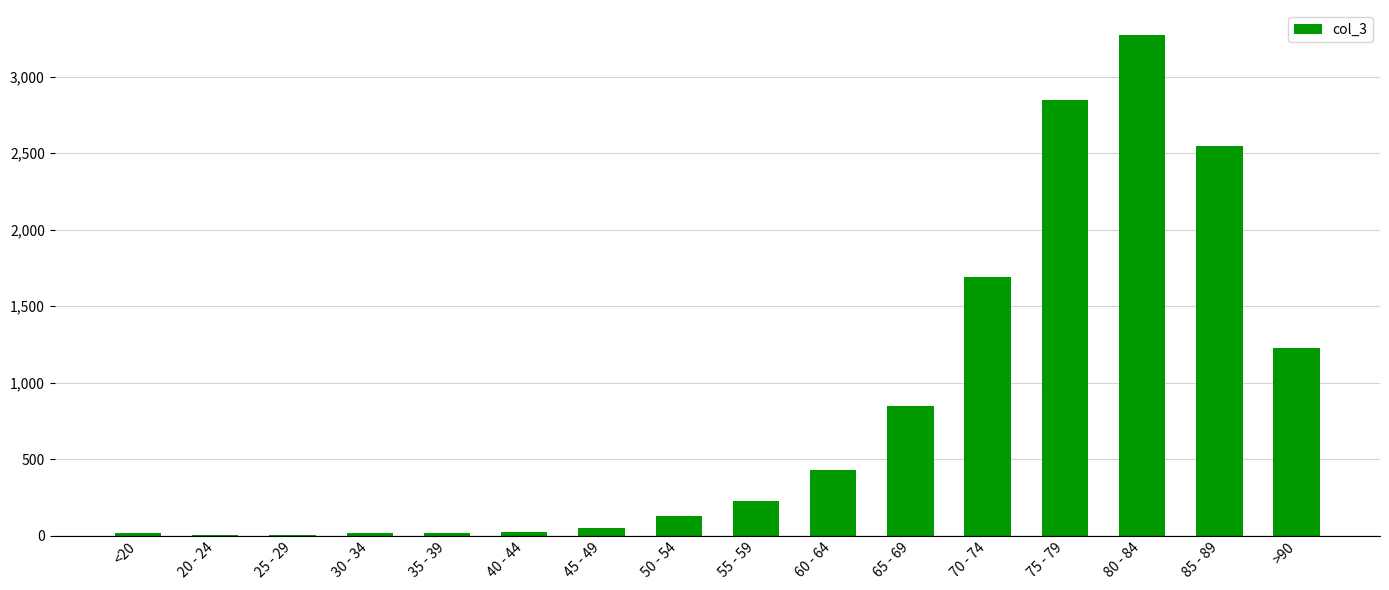

Where is the data nearest to the value 1638?

70 - 74